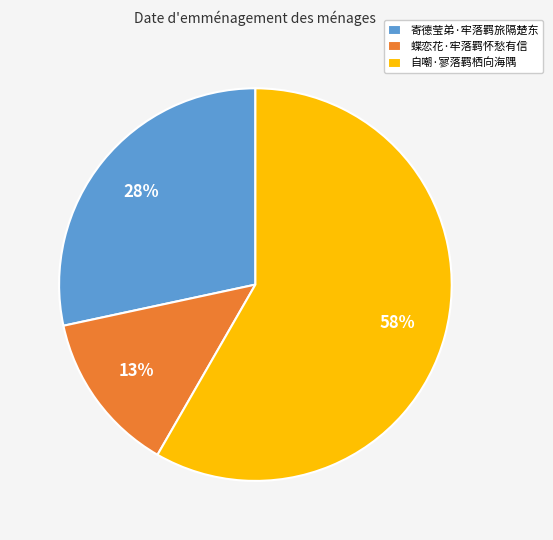

To the nearest percent, what portion does 蝶恋花·牢落羁怀愁有信 represent?

13%